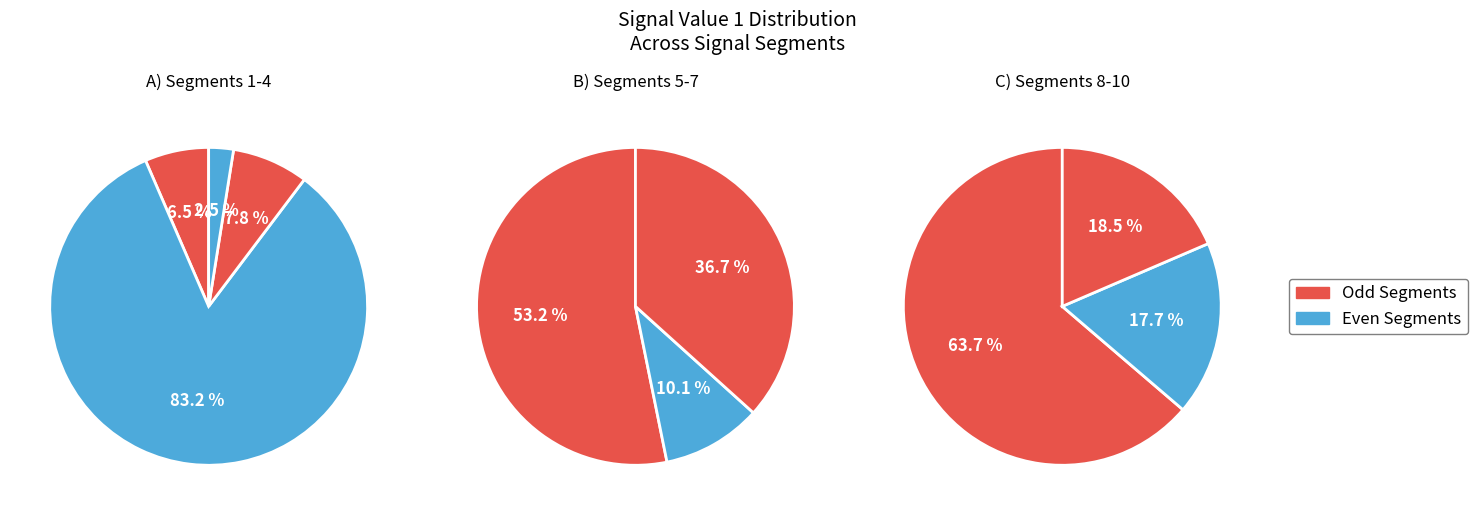

Does signal segment 4 represent more than half of the total?

No